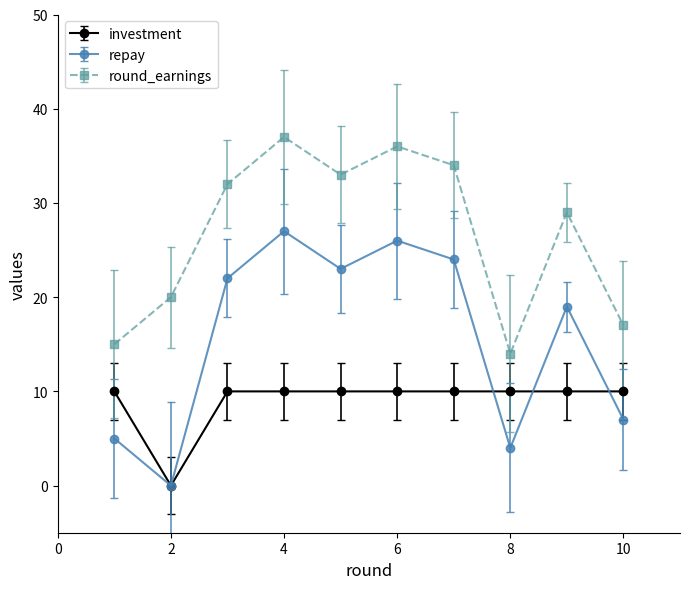

Which series has the largest total across all categories?

round_earnings